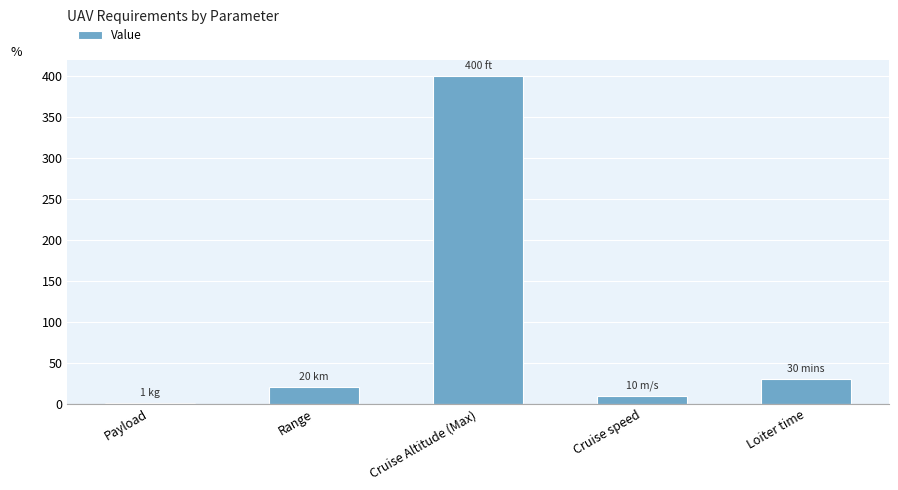

At which category does the chart reach its peak across all series?

Cruise Altitude (Max)